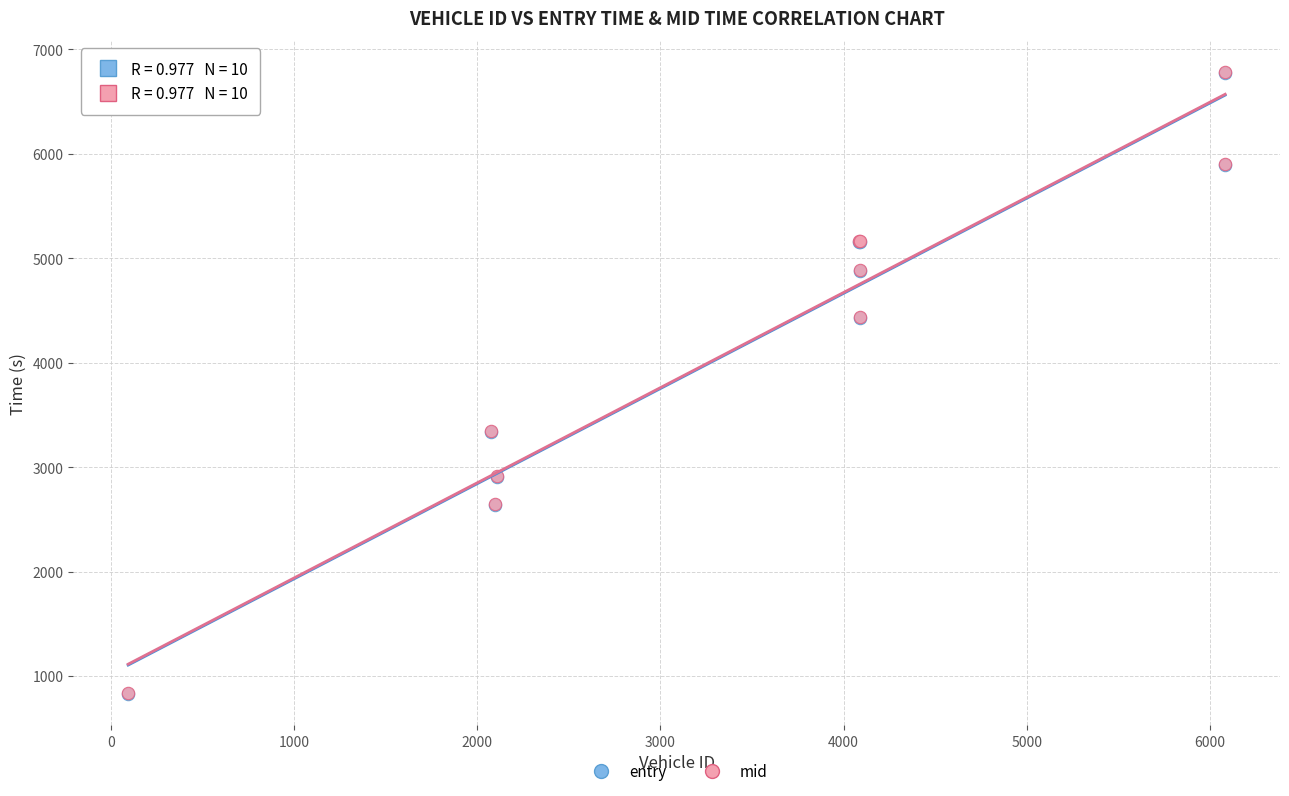

Which series has the widest spread of Y values?

mid